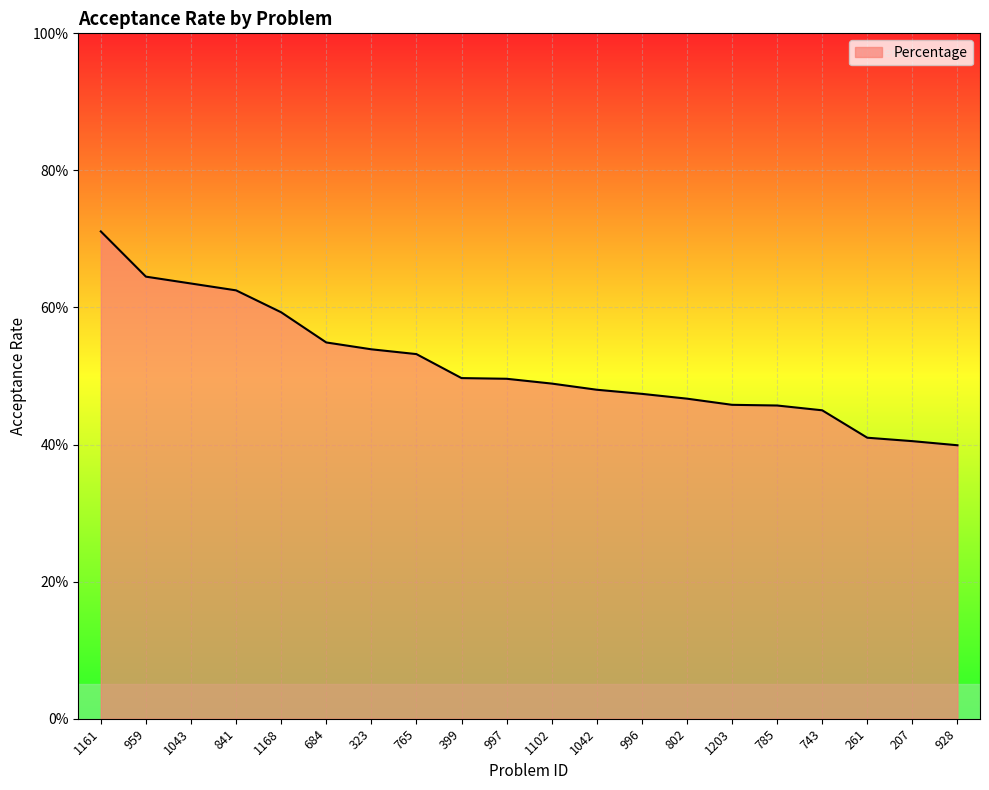

The value at 323 is 0.5. True or false?

True